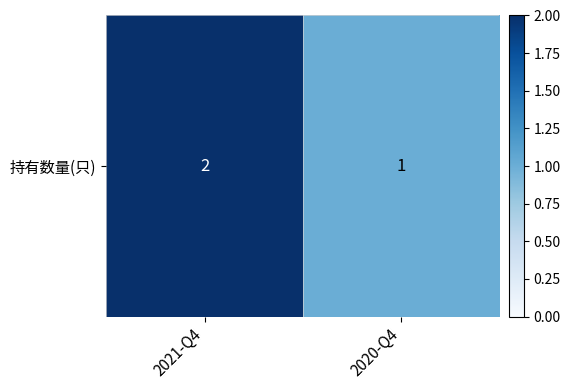

What is the greatest value displayed?

2